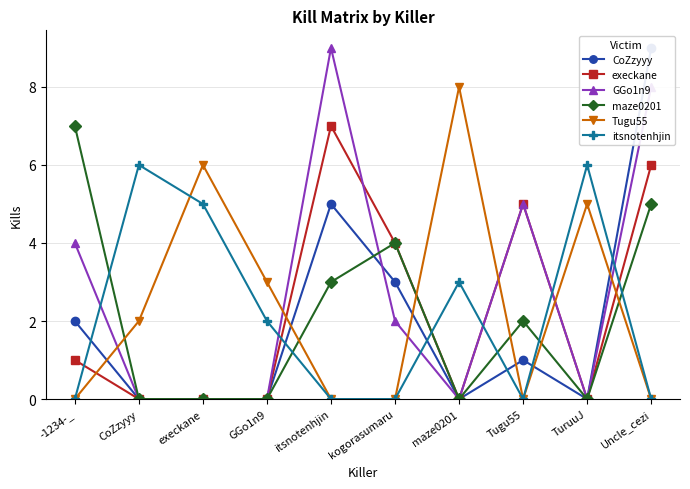

The value of Tugu55 at GGo1n9 is 4. True or false?

False